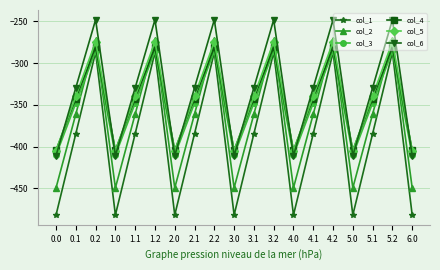

Is this an area chart (filled region under the line)?

No